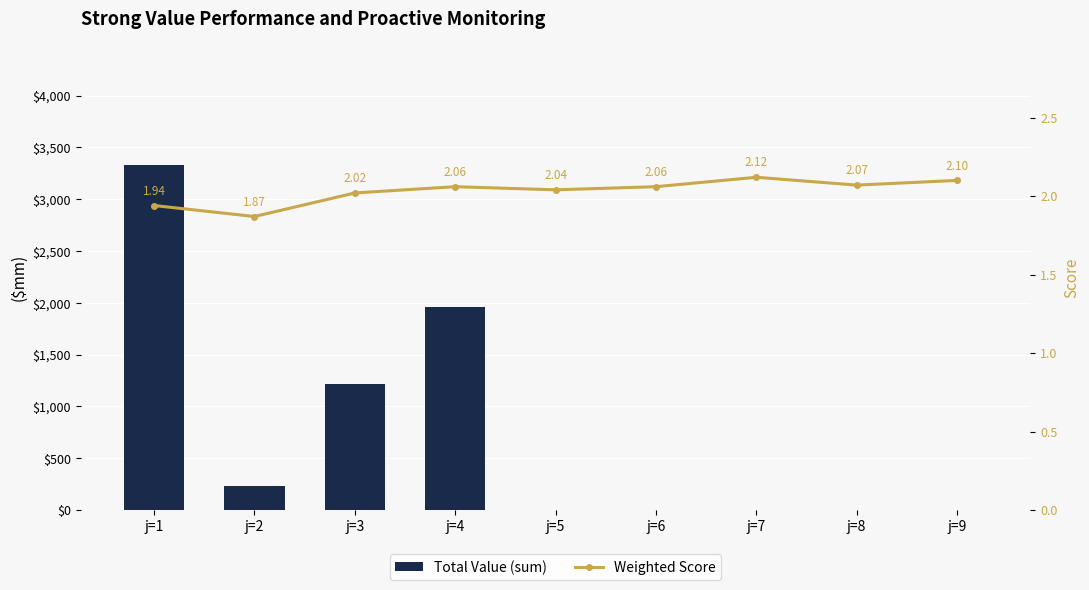

Rank the series by their maximum value, from highest to lowest.

Total Value (sum), Weighted Score